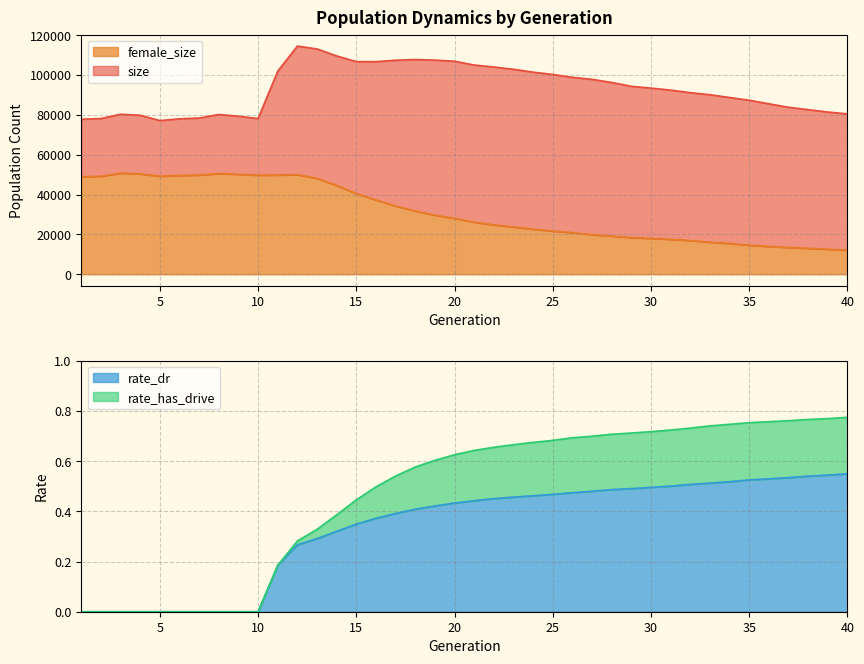

What is the value of the size point at the 29th from the left?

94337.0